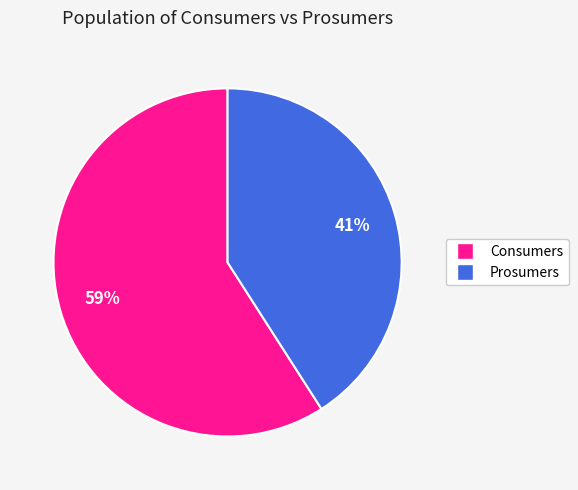

Which slice is the largest?

Consumers